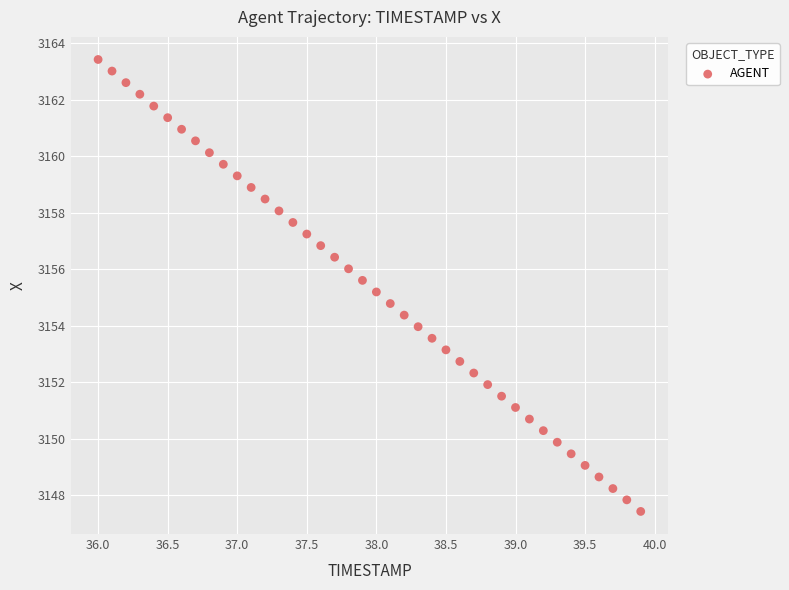

What is the range of Y values (max minus min)?

16.0